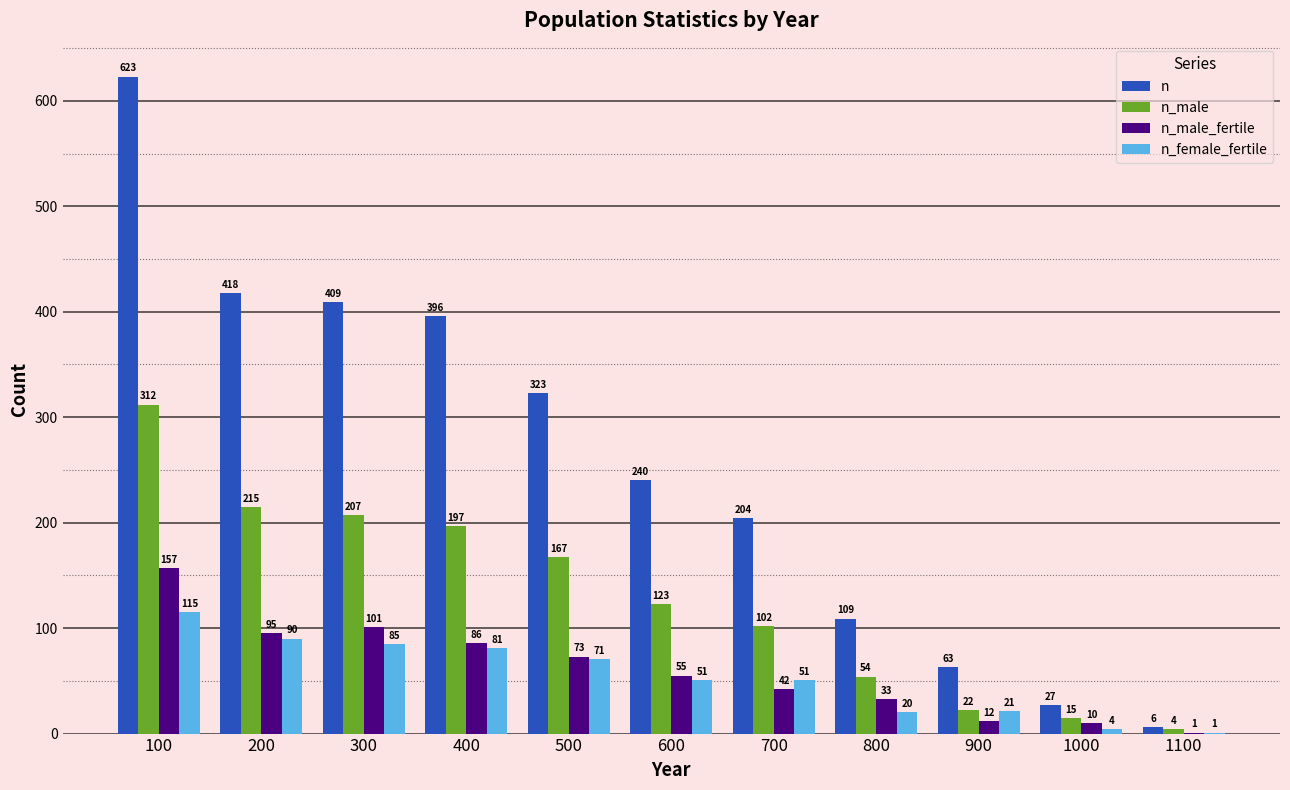

Which label corresponds to the largest value in the chart?

100